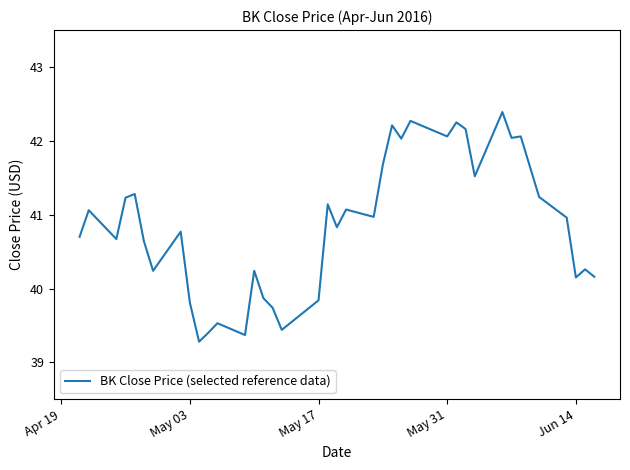

What is the smallest value displayed?

39.3